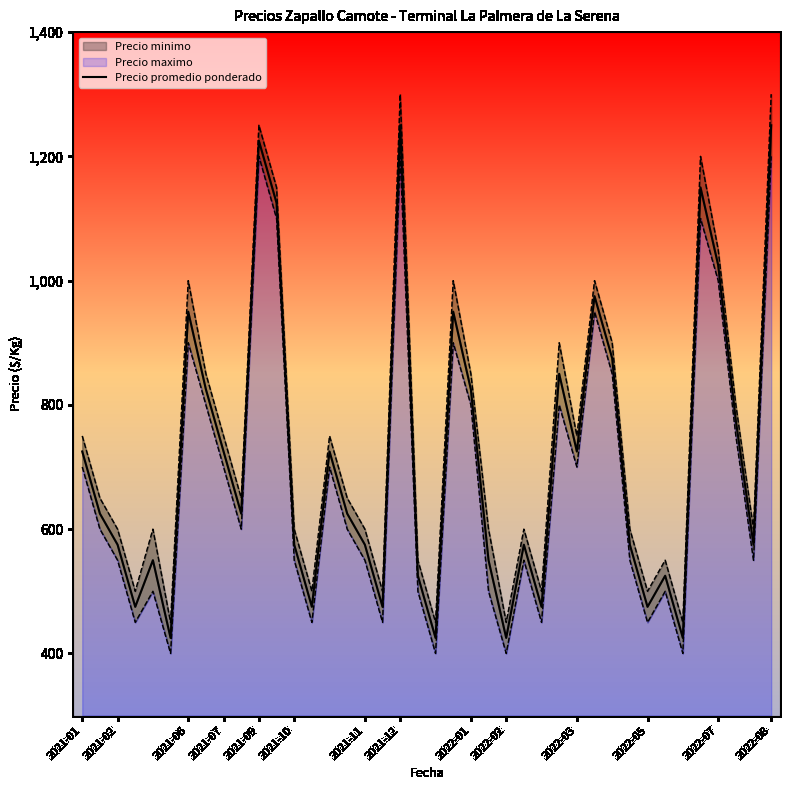

What is the ratio of the value at 14 to the value at 2021-07?

1.5